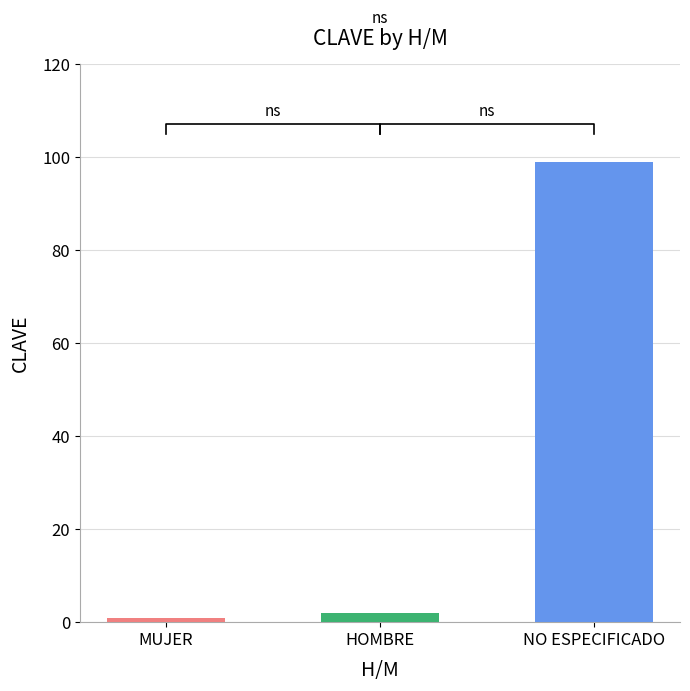

Where does the data first go above 2?

NO ESPECIFICADO